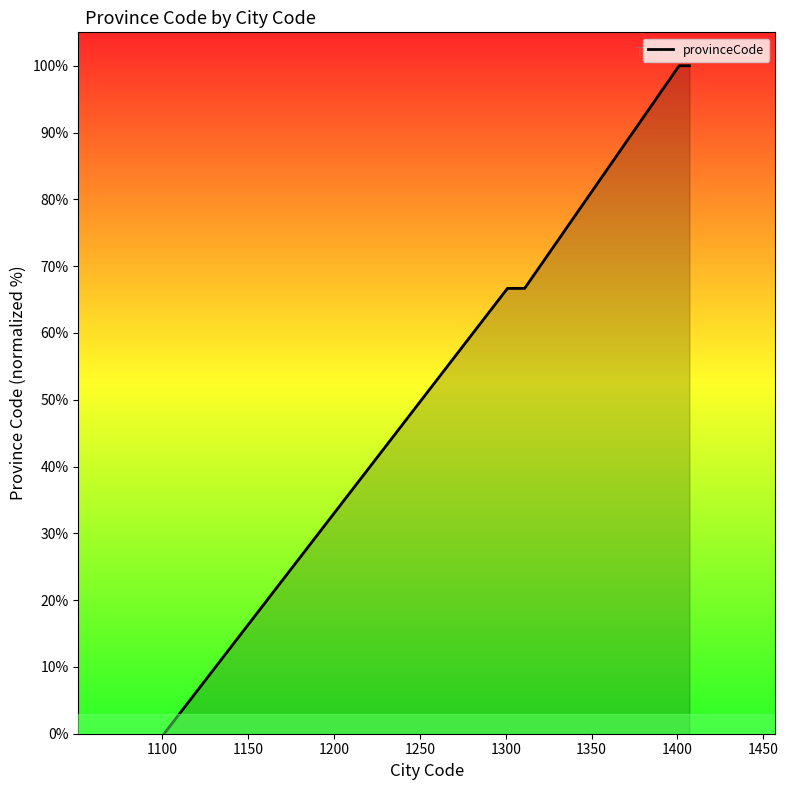

What position from the left is 1250?

5